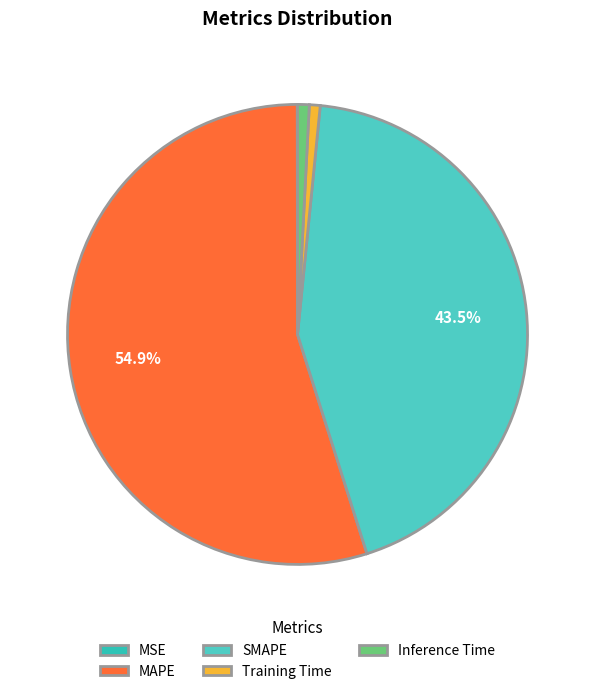

What is the change in value from MAPE to Training Time?

-51.3